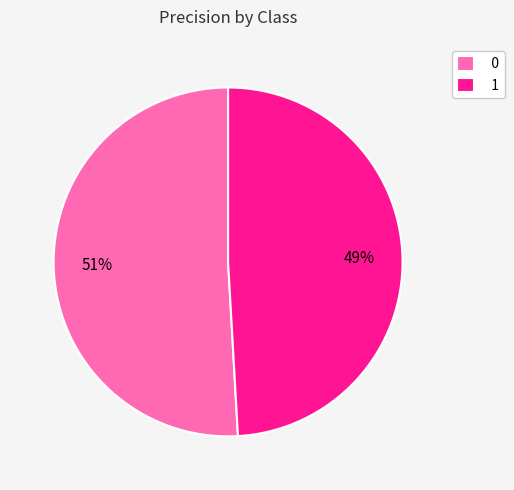

Do 1 and 0 together represent more than half of the pie?

Yes